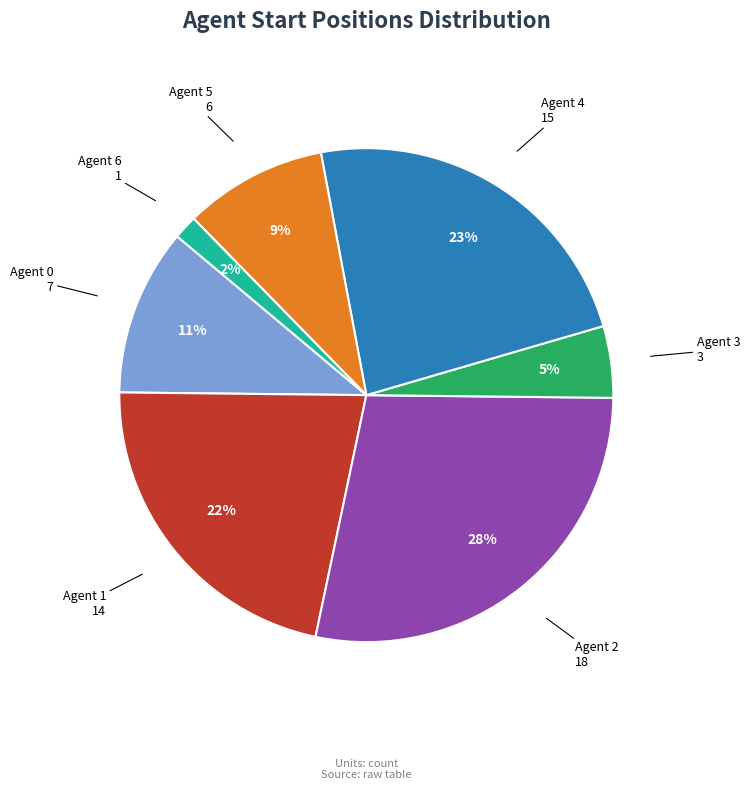

Is there a majority slice in this chart?

No